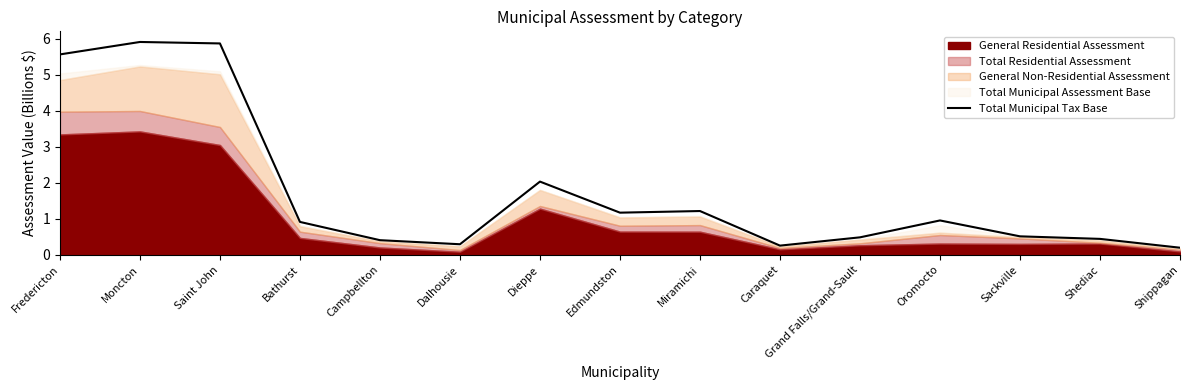

The chart shows a value of 0.5 at Dalhousie. True or false?

False